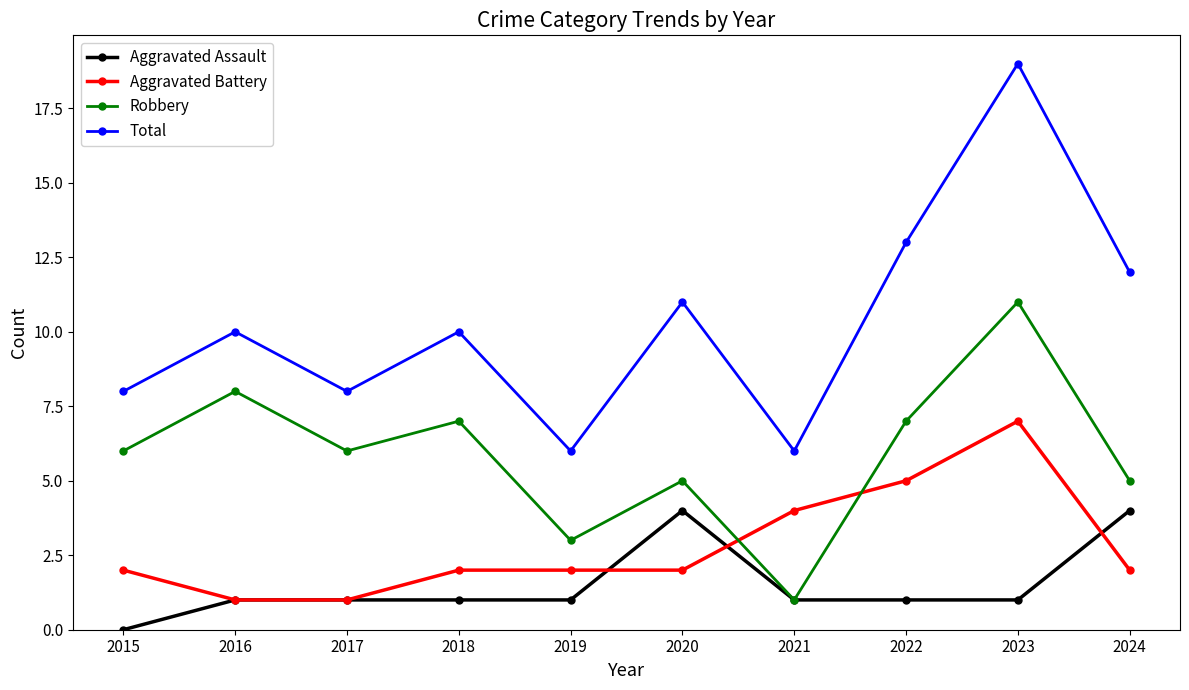

Rank the series at 2020 from lowest to highest value.

Aggravated Battery, Aggravated Assault, Robbery, Total